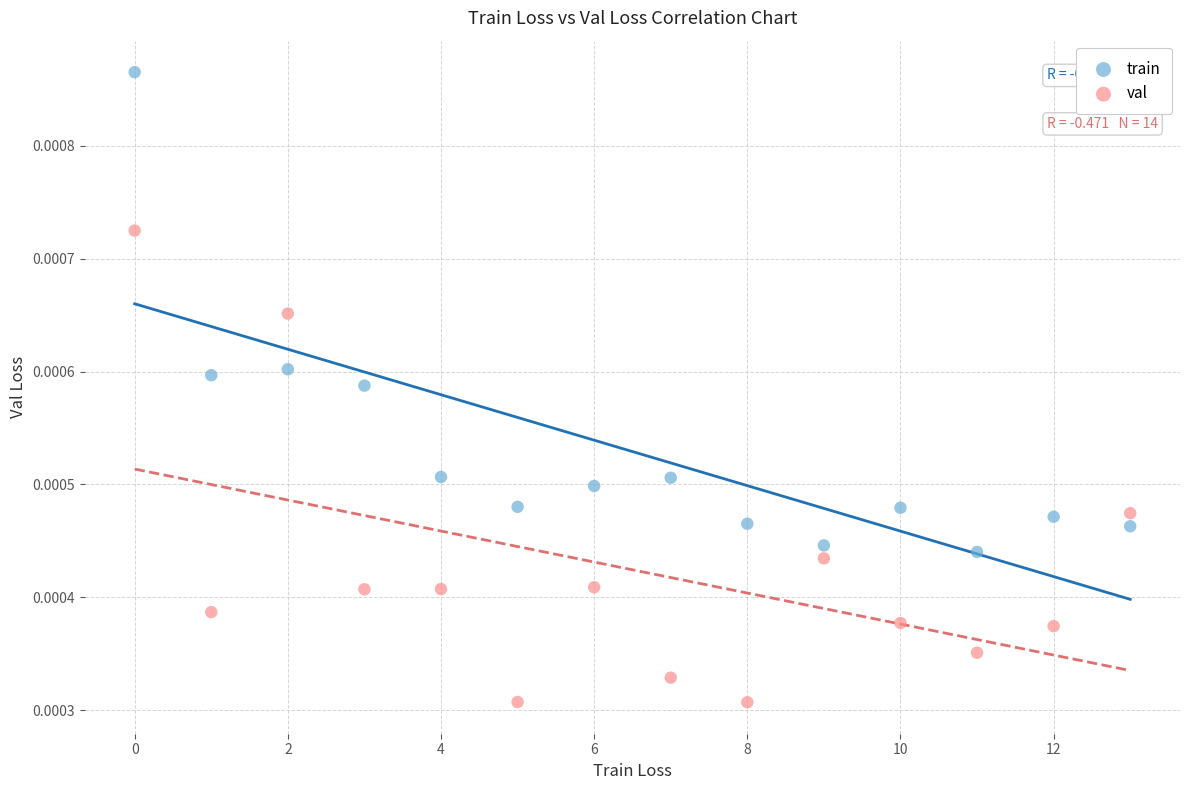

Which series contains the highest Y value?

train